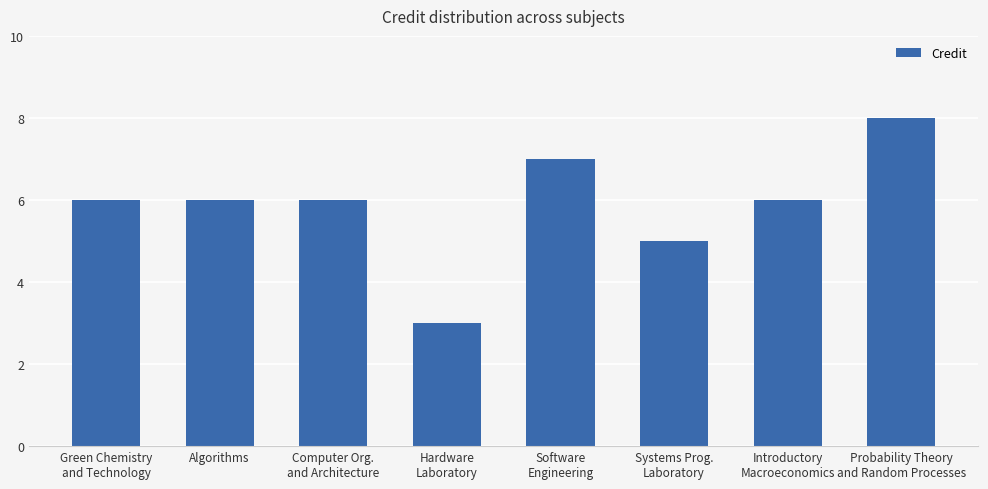

Reading left to right, transcribe all the data shown in this chart.

Green Chemistry
and Technology=6	Algorithms=6	Computer Org.
and Architecture=6	Hardware
Laboratory=3	Software
Engineering=7	Systems Prog.
Laboratory=5	Introductory
Macroeconomics=6	Probability Theory
and Random Processes=8